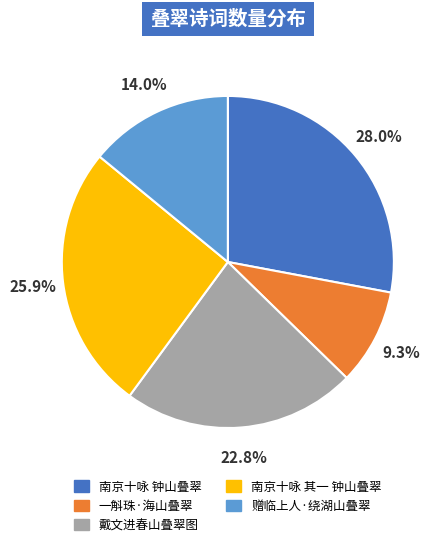

What is the ratio of the value at 赠临上人·绕湖山叠翠 to the value at 南京十咏 其一 钟山叠翠?

0.5